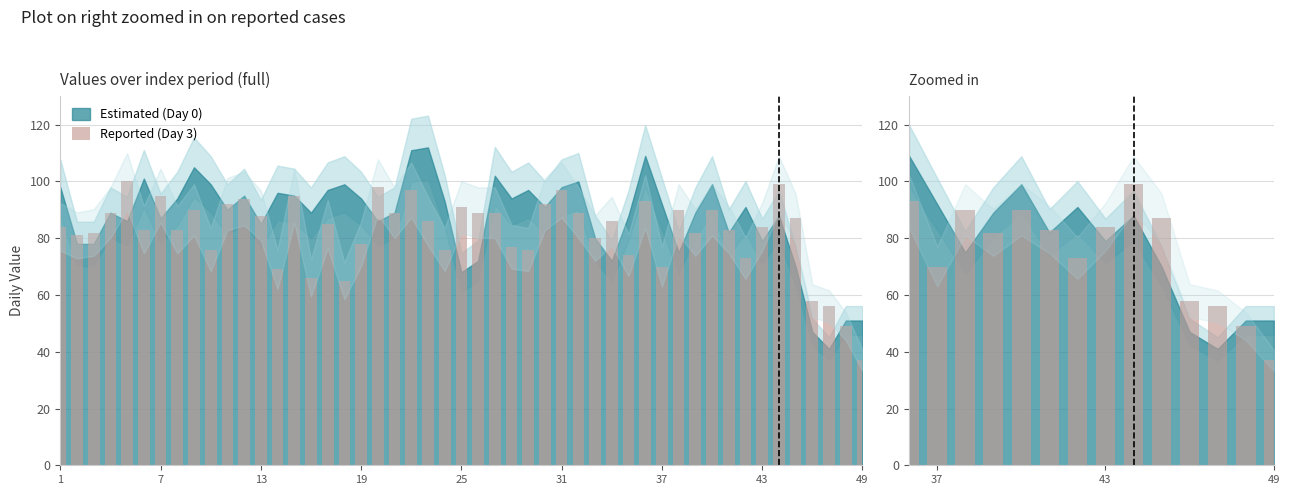

The value at 13 is 90. True or false?

True